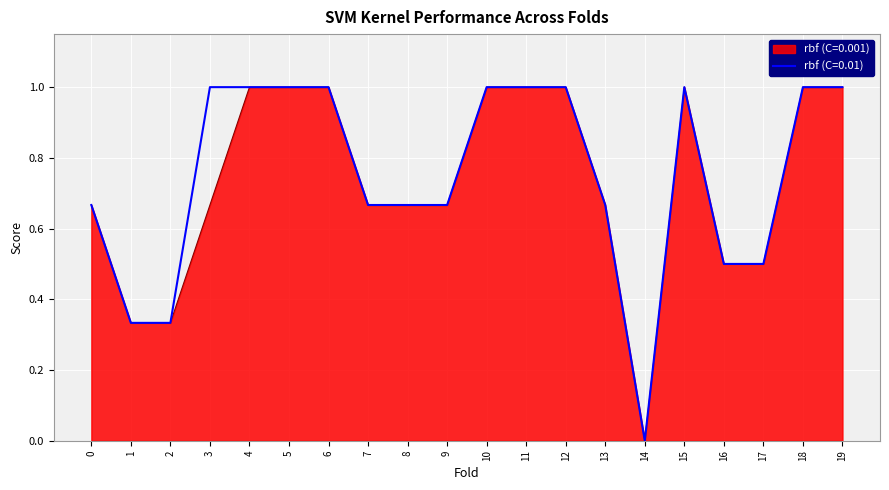

Is it true that rbf (C=0.001) equals 0.2 at 13?

False